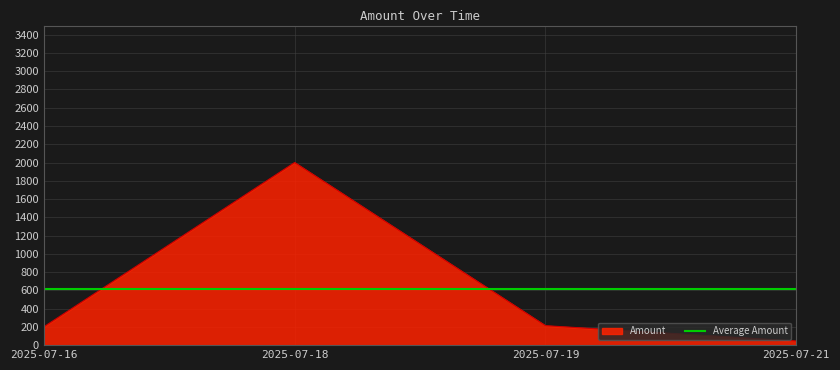

What is the sum of all values?

2458